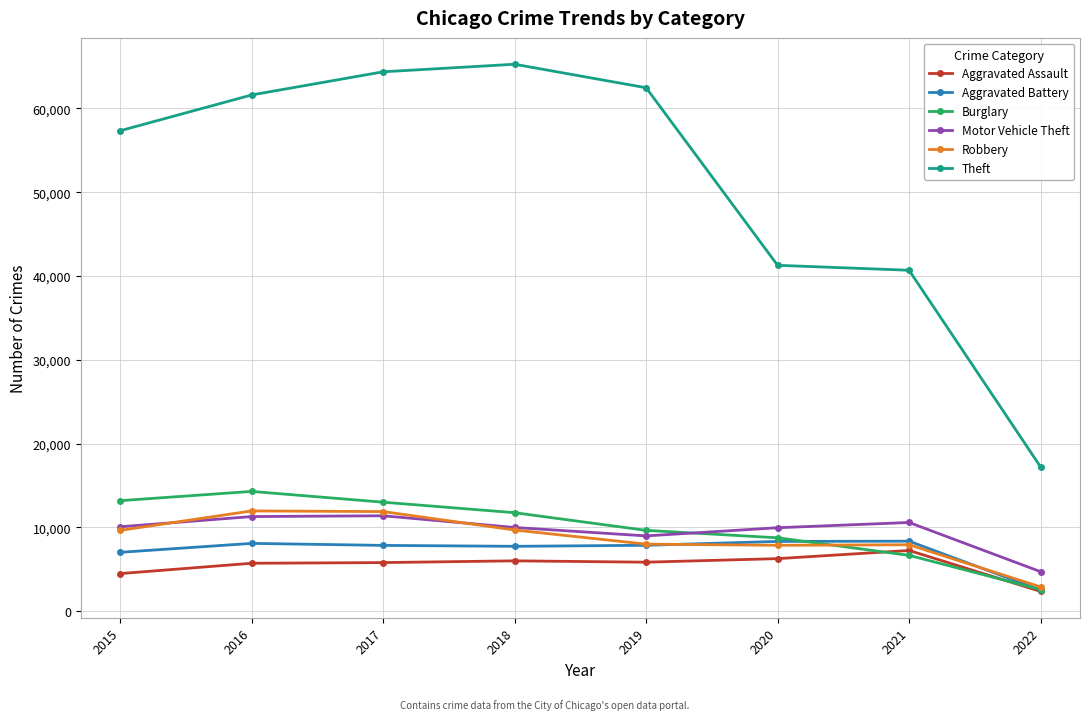

What is the sum of all Robbery values?

69815